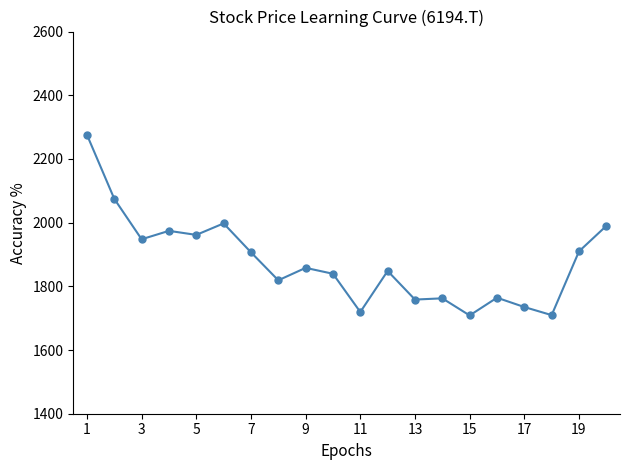

What is the minimum value shown in the chart?

1708.6